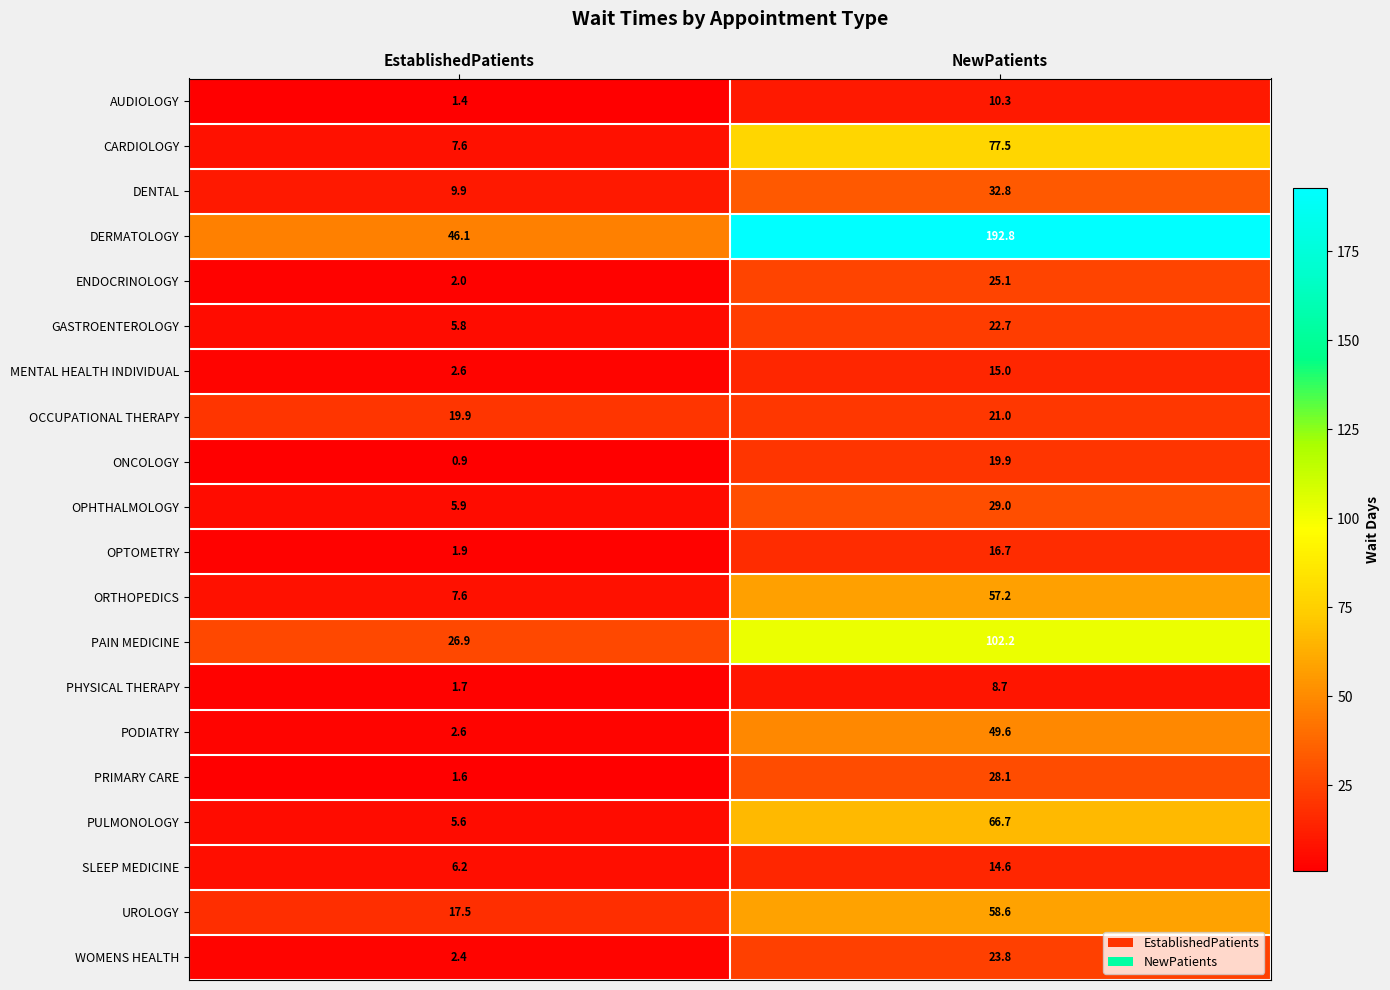

Count the number of data series in this chart.

20